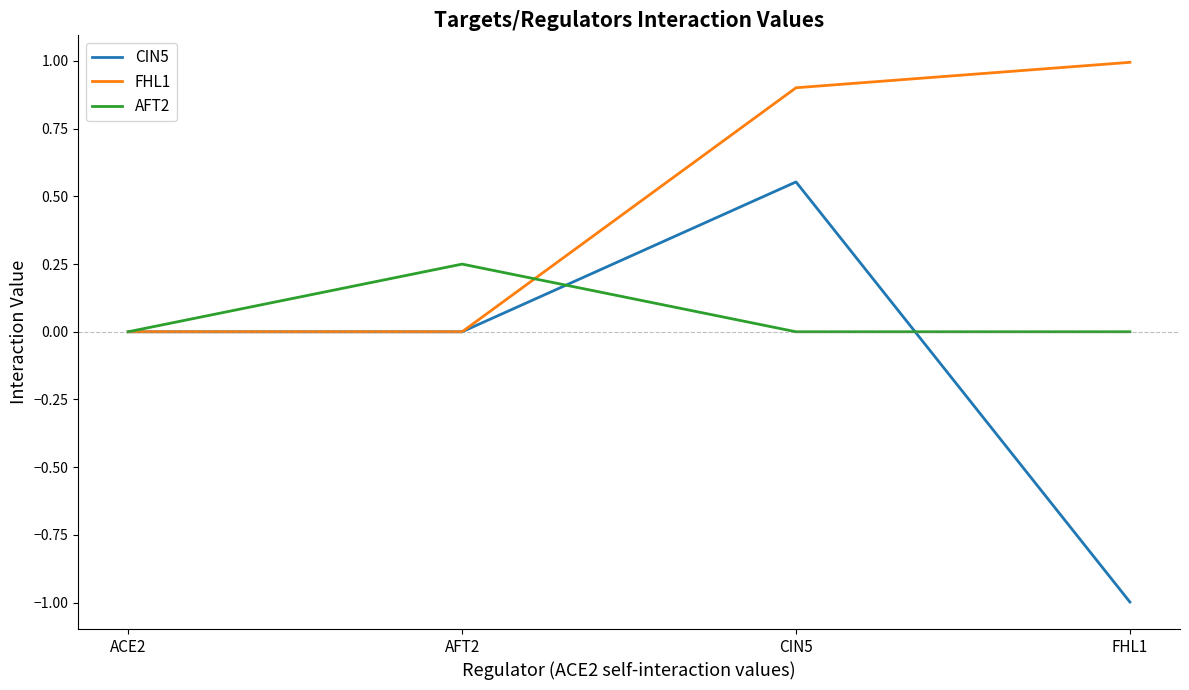

At which category is the sum across all series the highest?

CIN5